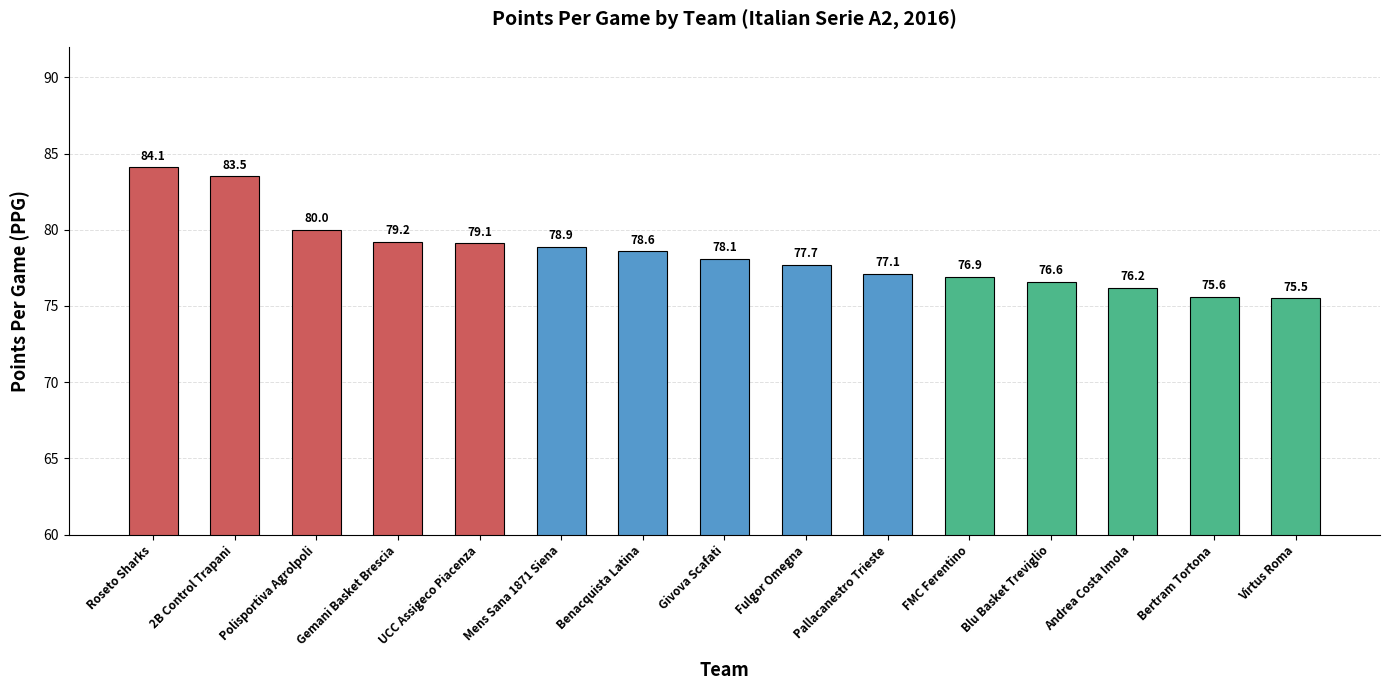

True or false: the data shows 139.4 at Mens Sana 1871 Siena.

False